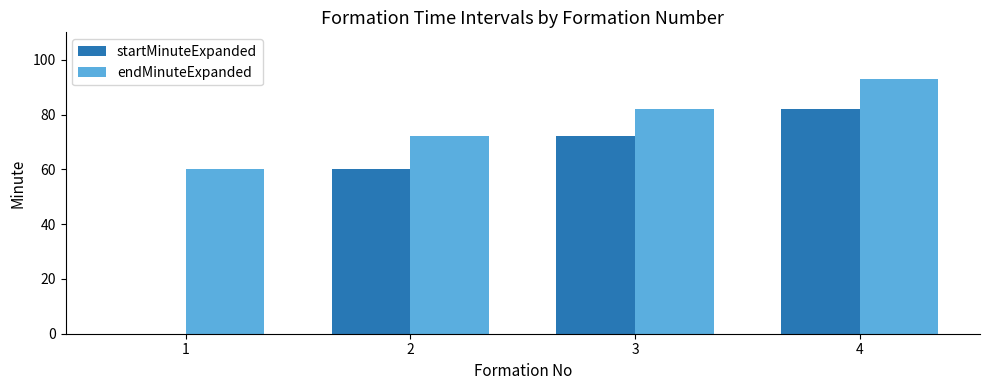

What is the spread (max minus min) of values at 3?

10